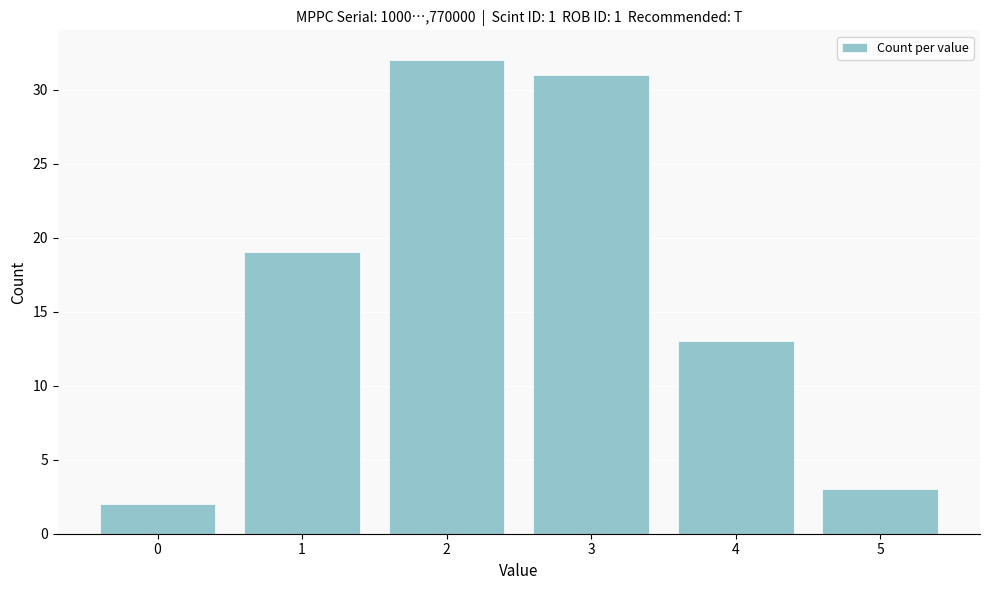

Reading left to right, list all the values displayed in this chart.

0=2	1=19	2=32	3=31	4=13	5=3